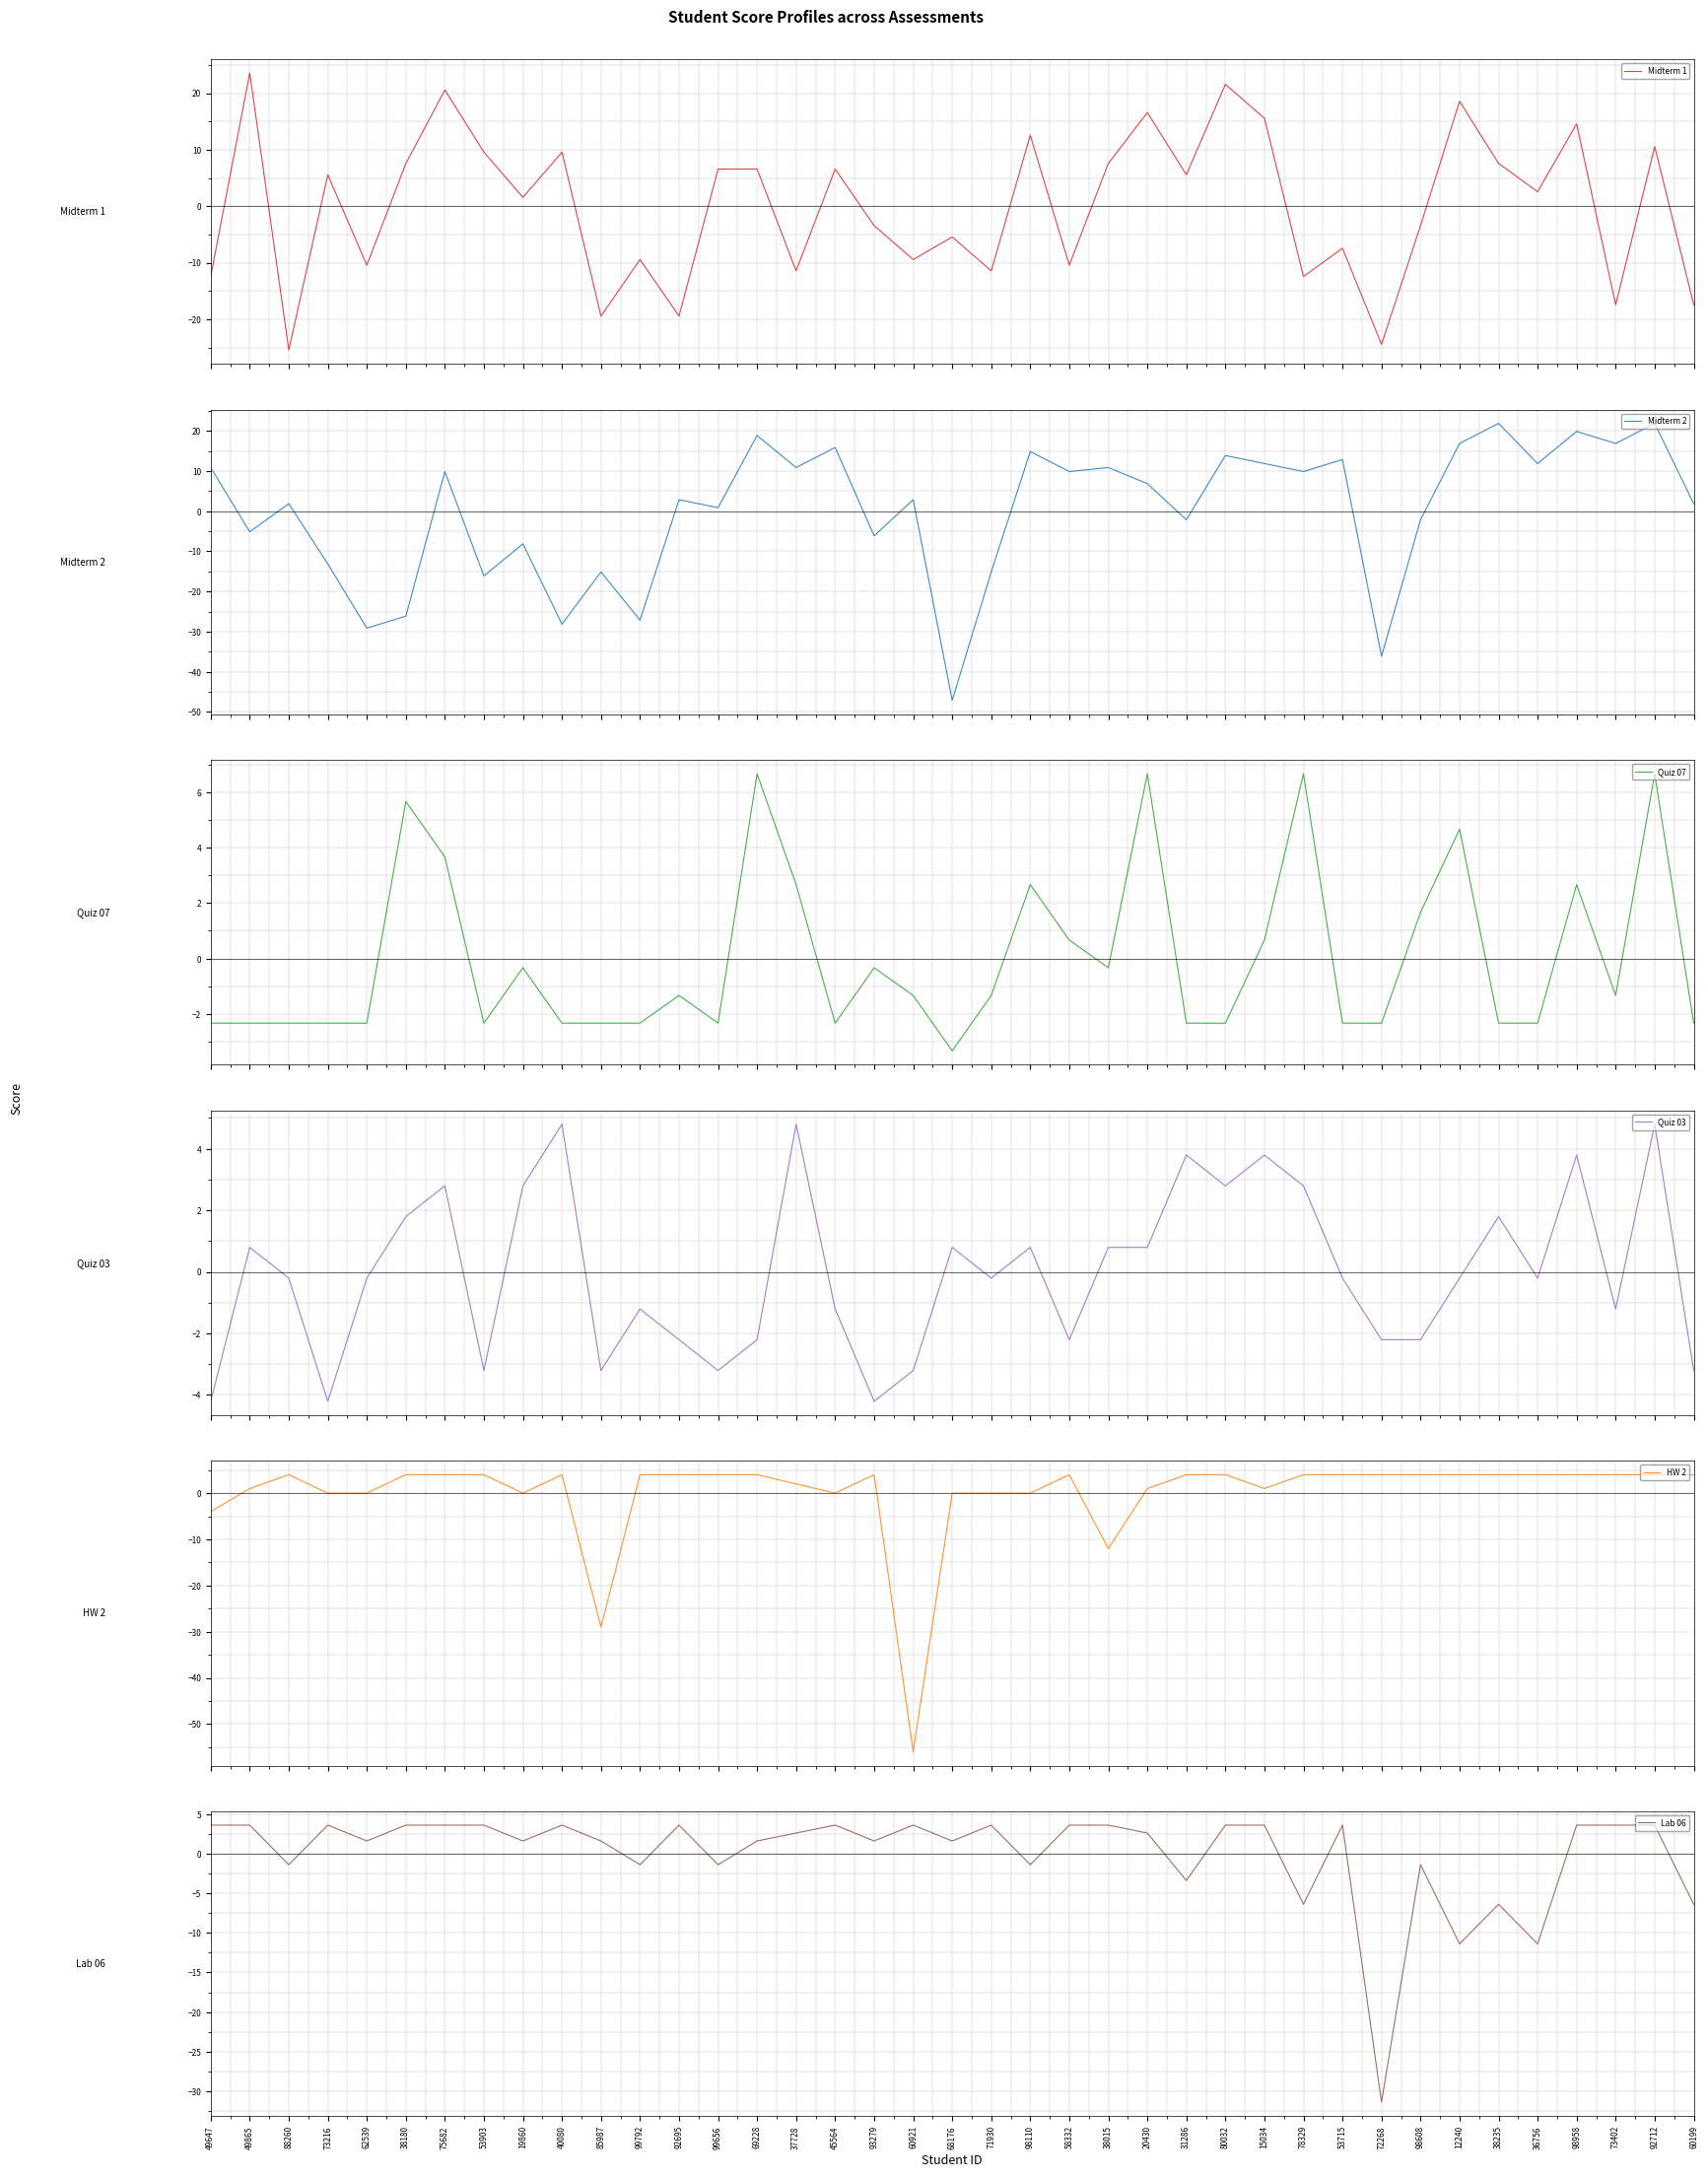

Where does the Quiz 03 series first go above 0?

49865